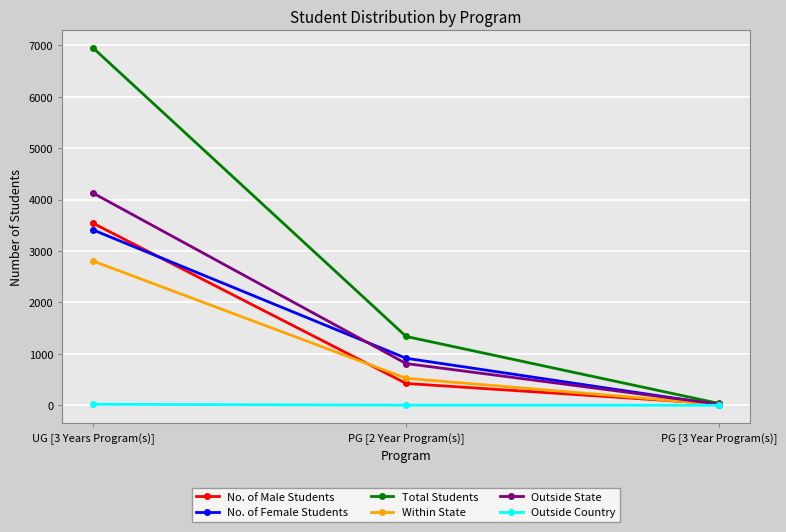

What is the value of the No. of Female Students point at the 3rd from the left?

10